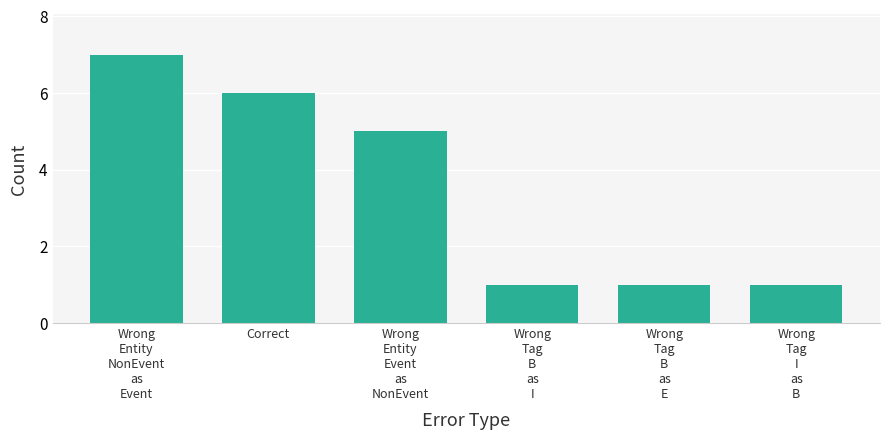

Read the value at Wrong
Entity
Event
as
NonEvent.

5